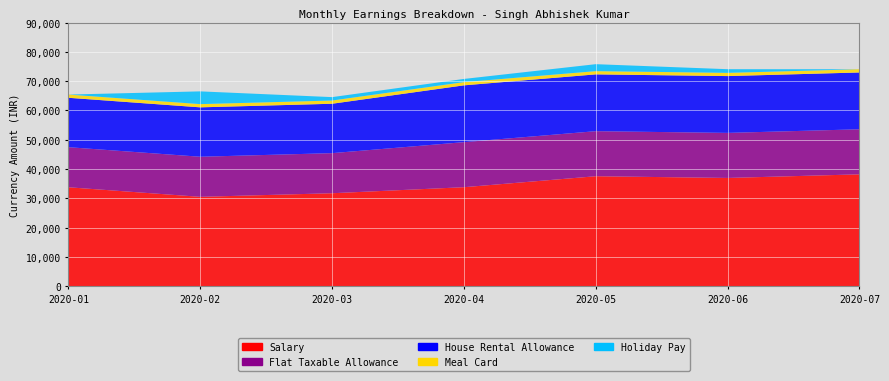

Reading left to right, list all the values displayed in this chart.

Salary: 2020-01=33746.0	2020-02=30480.3	2020-03=31709.6	2020-04=33767.9	2020-05=37514.4	2020-06=36930.2	2020-07=38161.2
Flat Taxable Allowance: 2020-01=13690.0	2020-02=13690.0	2020-03=13690.0	2020-04=15387.0	2020-05=15387.0	2020-06=15387.0	2020-07=15387.0
House Rental Allowance: 2020-01=16873.0	2020-02=16873.0	2020-03=16873.0	2020-04=19404.0	2020-05=19404.0	2020-06=19404.0	2020-07=19404.0
Meal Card: 2020-01=1100.0	2020-02=1100.0	2020-03=1100.0	2020-04=1100.0	2020-05=1100.0	2020-06=1100.0	2020-07=1100.0
Holiday Pay: 2020-01=0.0	2020-02=4354.3	2020-03=1163.7	2020-04=1088.6	2020-05=2382.2	2020-06=1251.9	2020-07=0.0